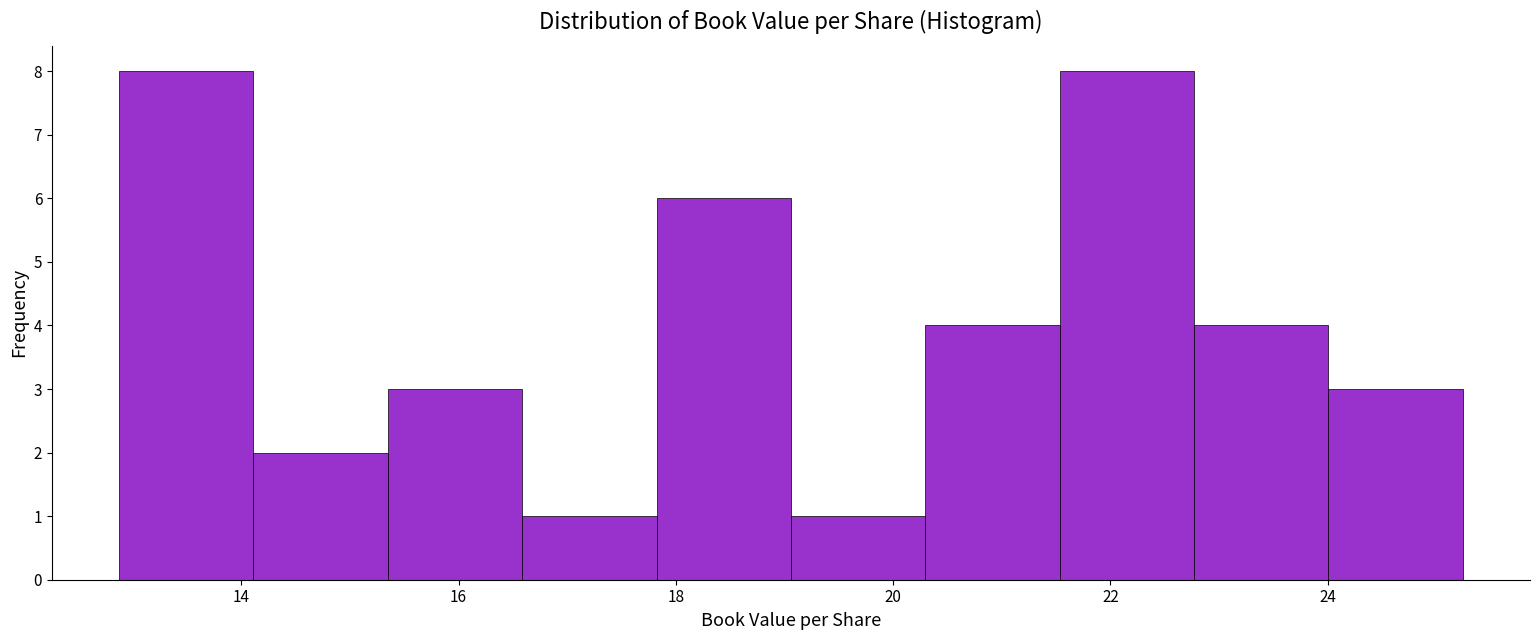

Reading left to right, transcribe this chart: for each bar, give the range it covers on the x-axis and its height. Neither the bar edges nor the heights are printed on the chart, so give them approximately, as read against the axes.

12.8 to 14.2: 8
14.2 to 15.4: 2
15.4 to 16.6: 3
16.6 to 17.8: 1
17.8 to 19.0: 6
19.0 to 20.2: 1
20.2 to 21.6: 4
21.6 to 22.8: 8
22.8 to 24.0: 4
24.0 to 25.2: 3